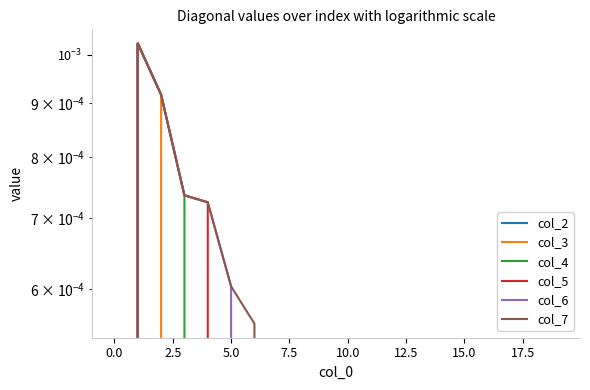

List the series in order of their overall mean, lowest first.

col_2, col_3, col_4, col_5, col_6, col_7